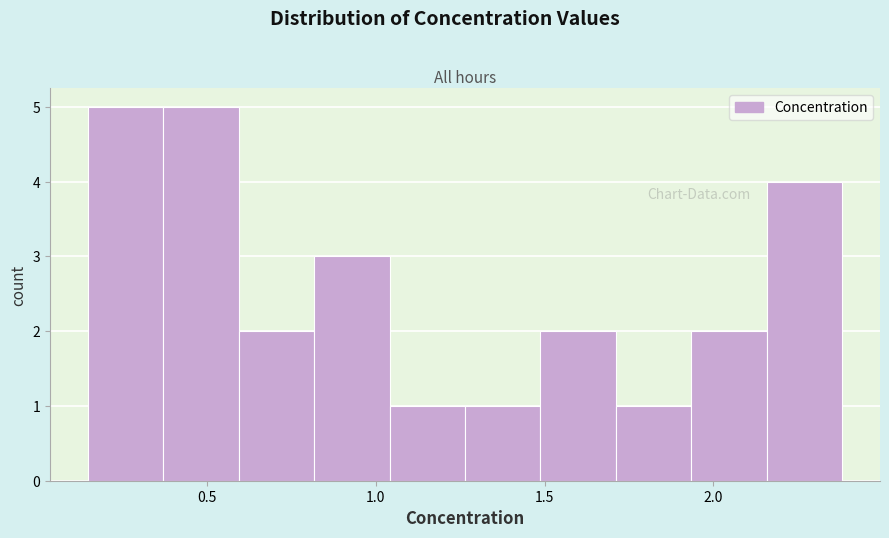

How tall is the bar that spans 0.80 to 1.05 on the x-axis? Neither the bar edges nor the heights are printed on the chart, so give them approximately, as read against the axes.

3